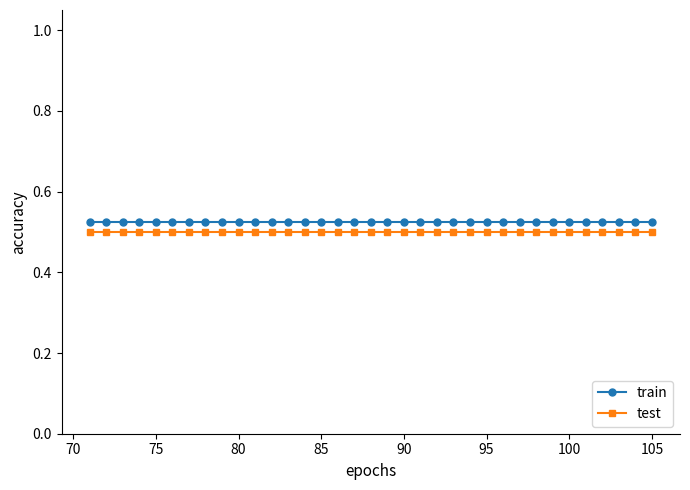

True or false: test and train cross at least once.

False